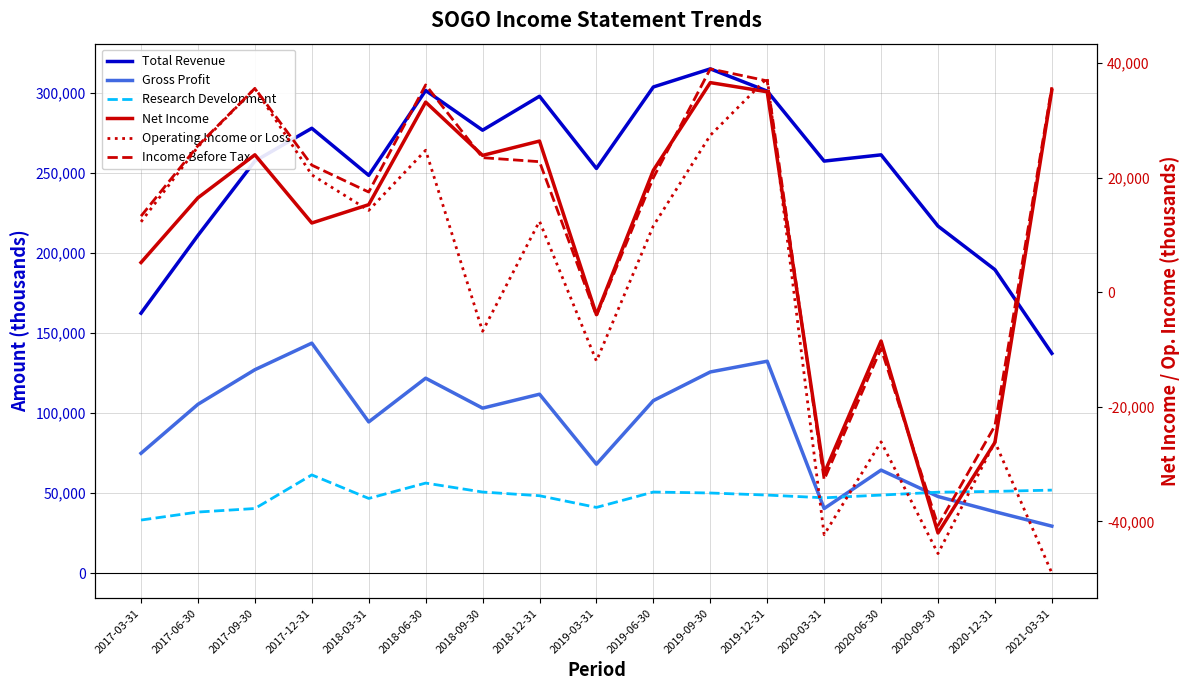

What is the difference between the Research Development values at 2019-09-30 and 2017-03-31?

16900